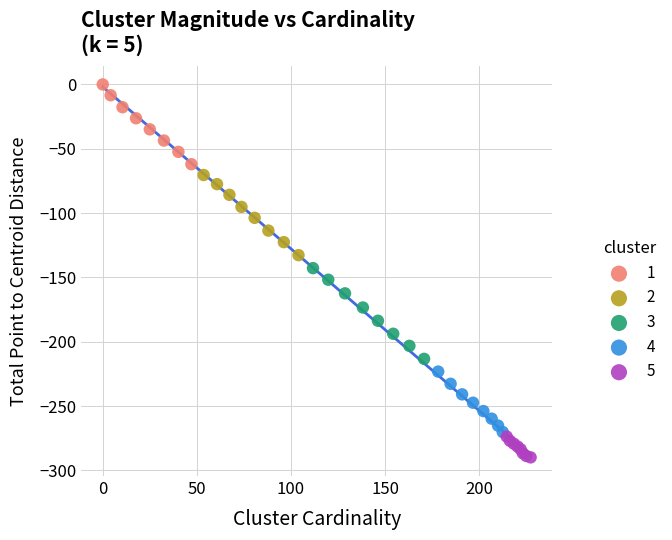

Which series contains the highest Y value?

1